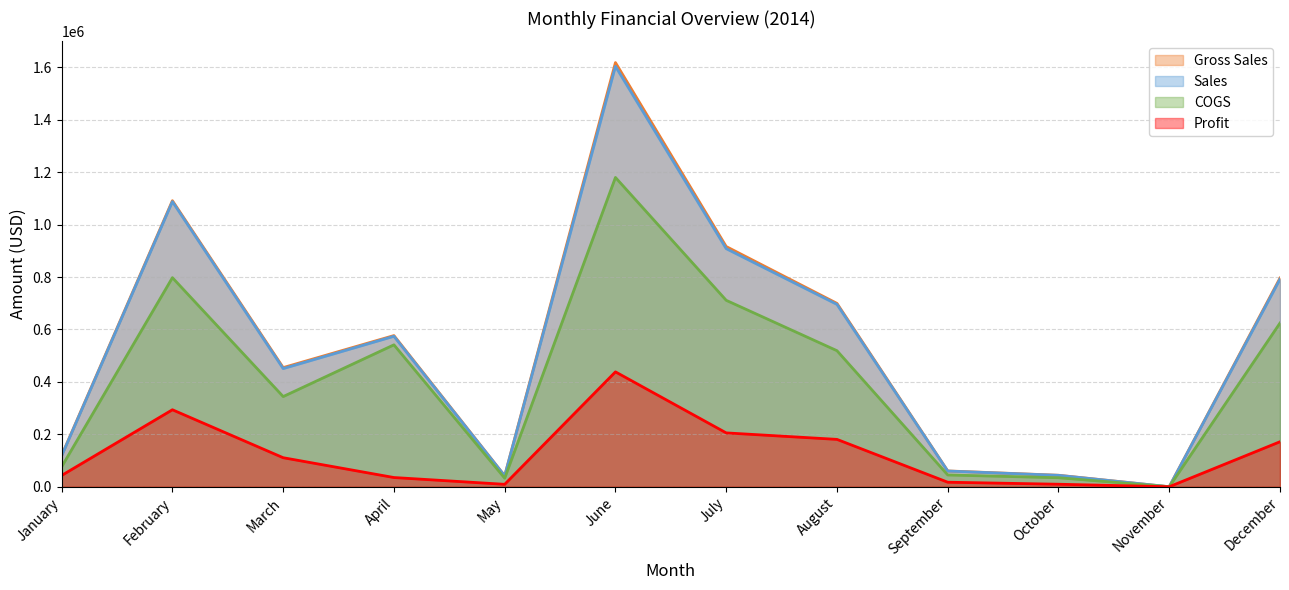

Where does the Sales series first go above 27338?

January